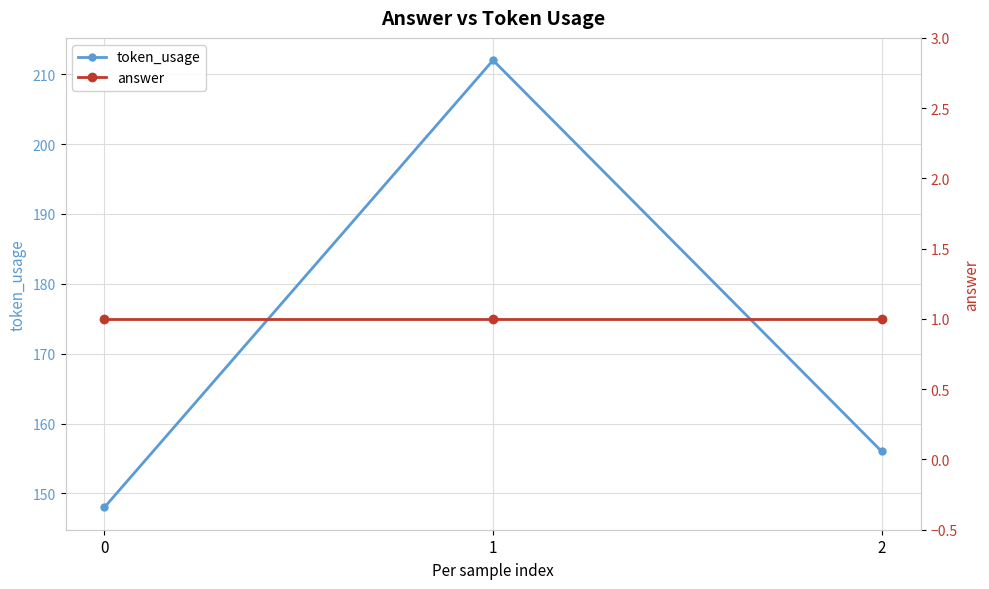

Reading left to right, transcribe all the data shown in this chart.

token_usage: 148	212	156
answer: 1	1	1